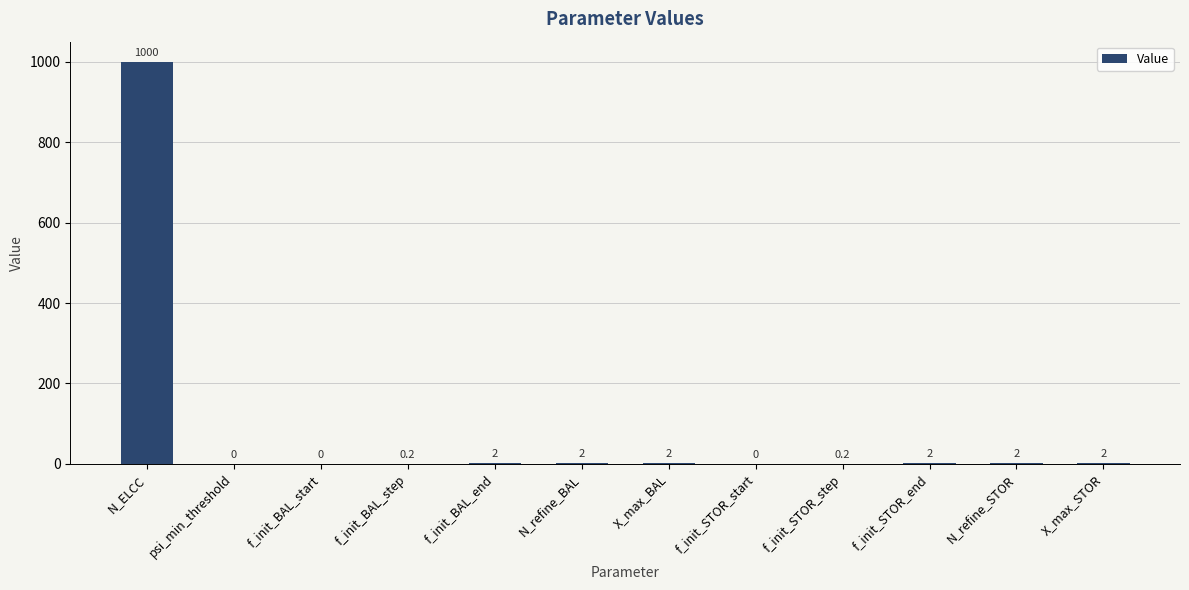

What is the maximum value shown in the chart?

1000.0